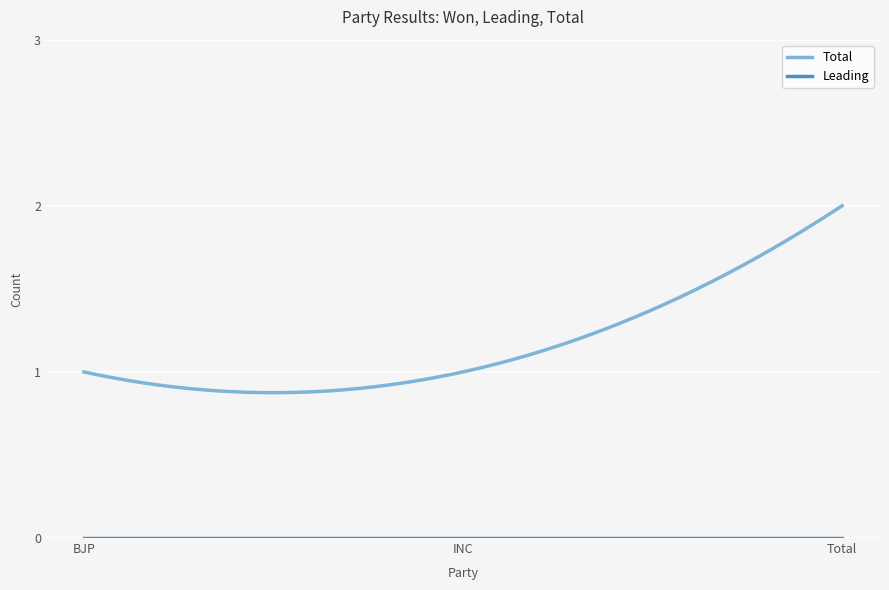

Which series has the largest range (max minus min)?

Total